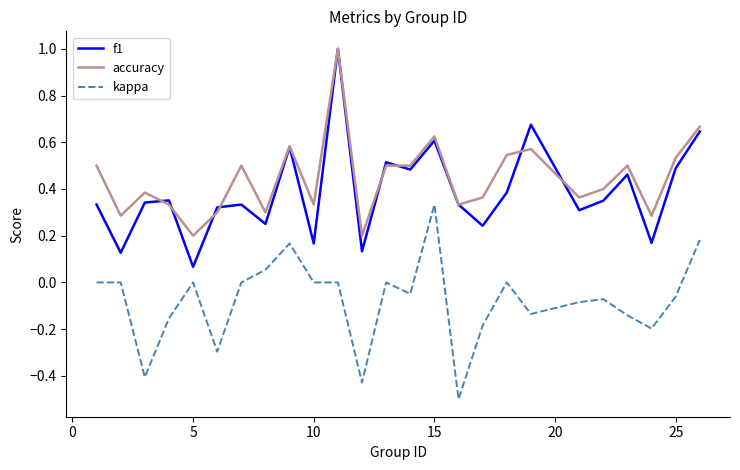

Which series has the widest spread of values?

f1